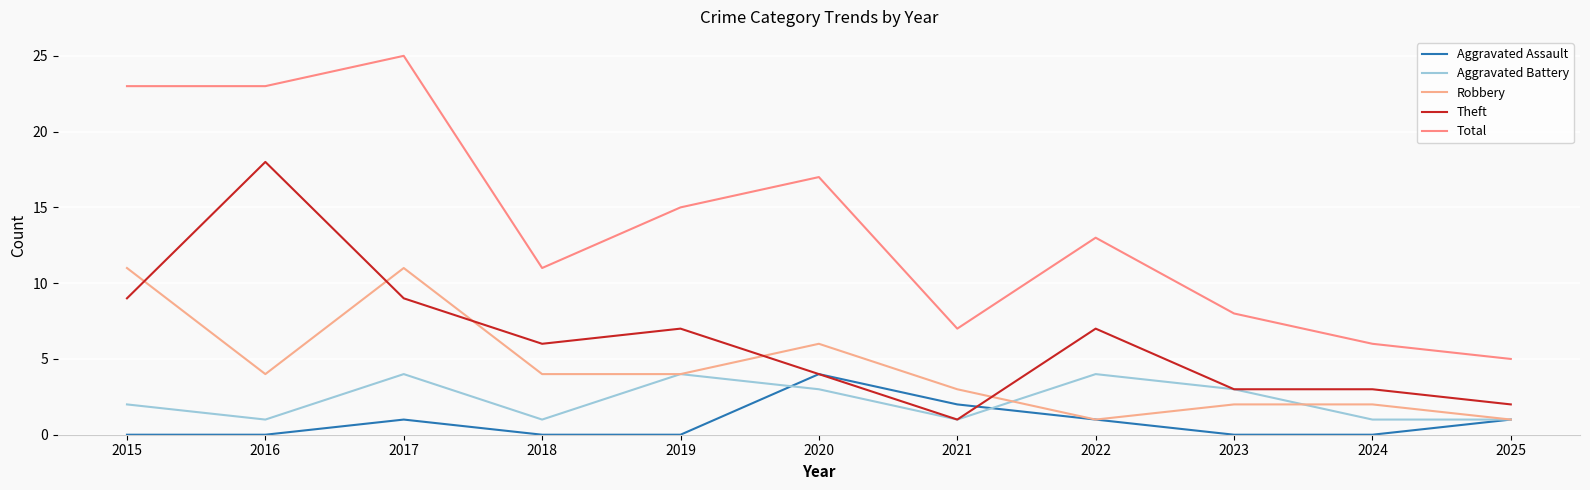

What is the difference between the highest and lowest values at 2018?

11